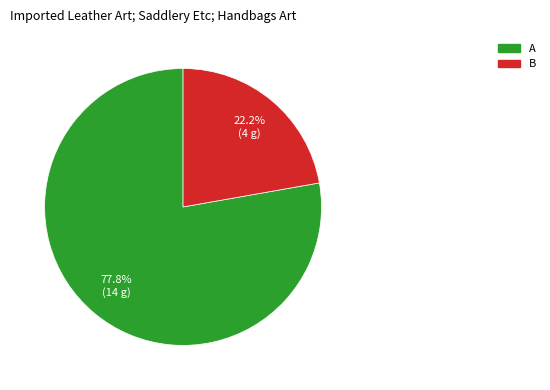

What is the total percentage of B and A?

100.0%